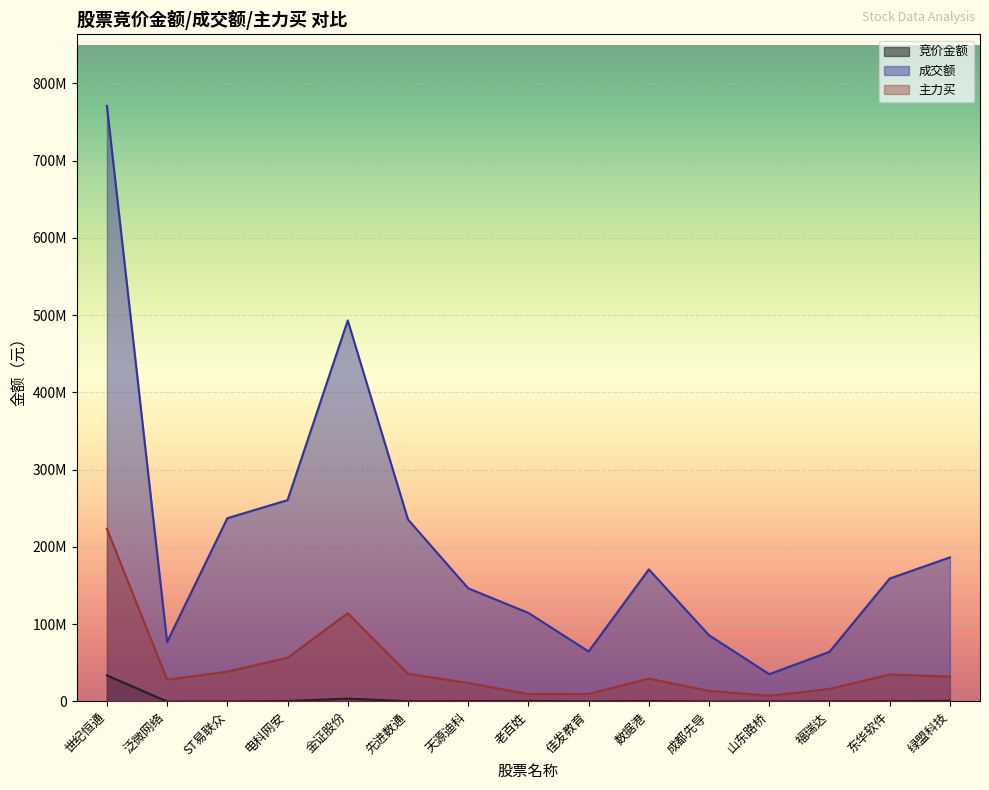

Which series changed the most between 世纪恒通 and 东华软件?

成交额